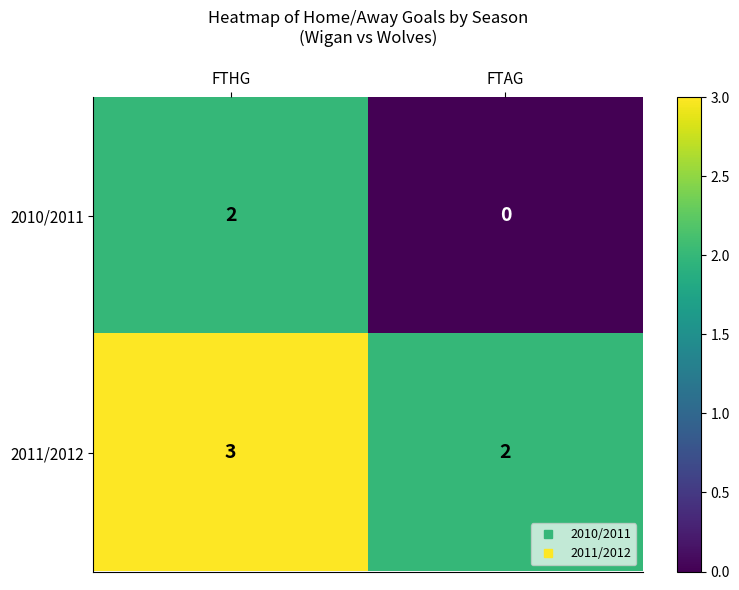

The 2010/2011 series shows 3 at FTHG. True or false?

False